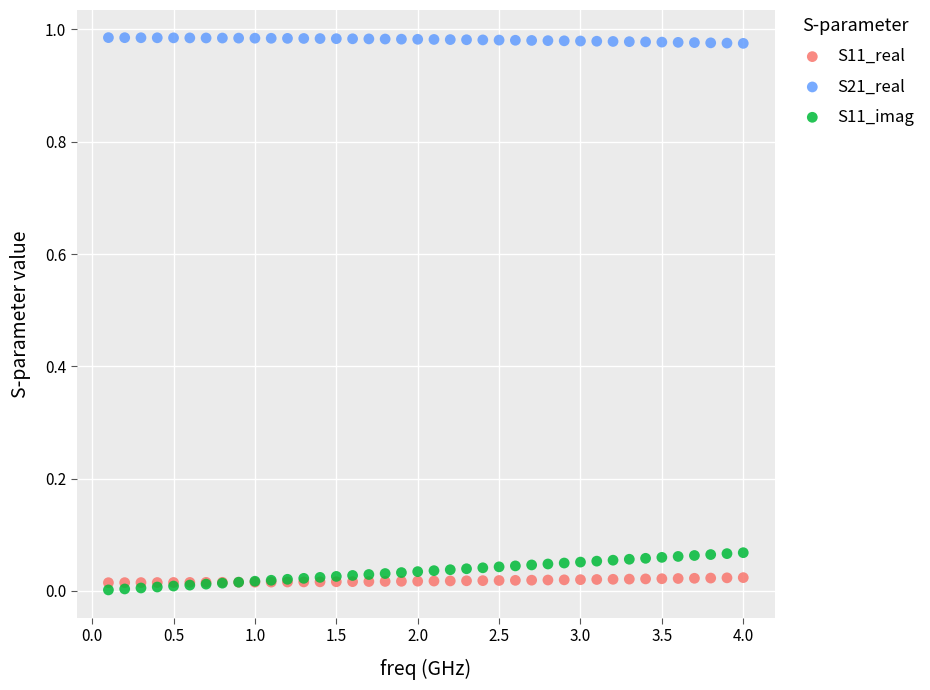

What is the X range (max minus min) for the scatter plot?

3.9